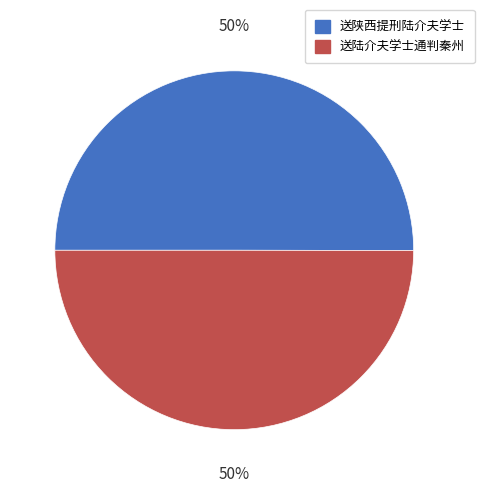

To the nearest percent, what is the average slice percentage?

50%